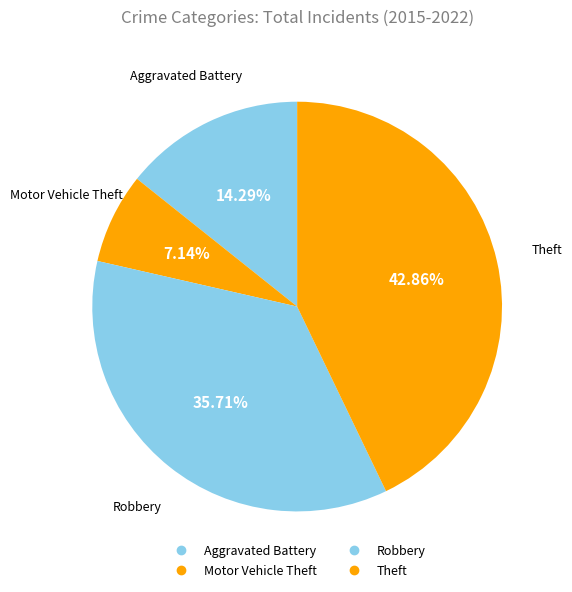

To the nearest percent, what is the difference between the largest and smallest slice percentages?

36%